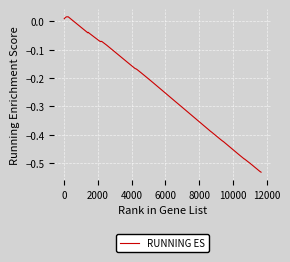

What is the difference between the maximum and minimum values?

0.5